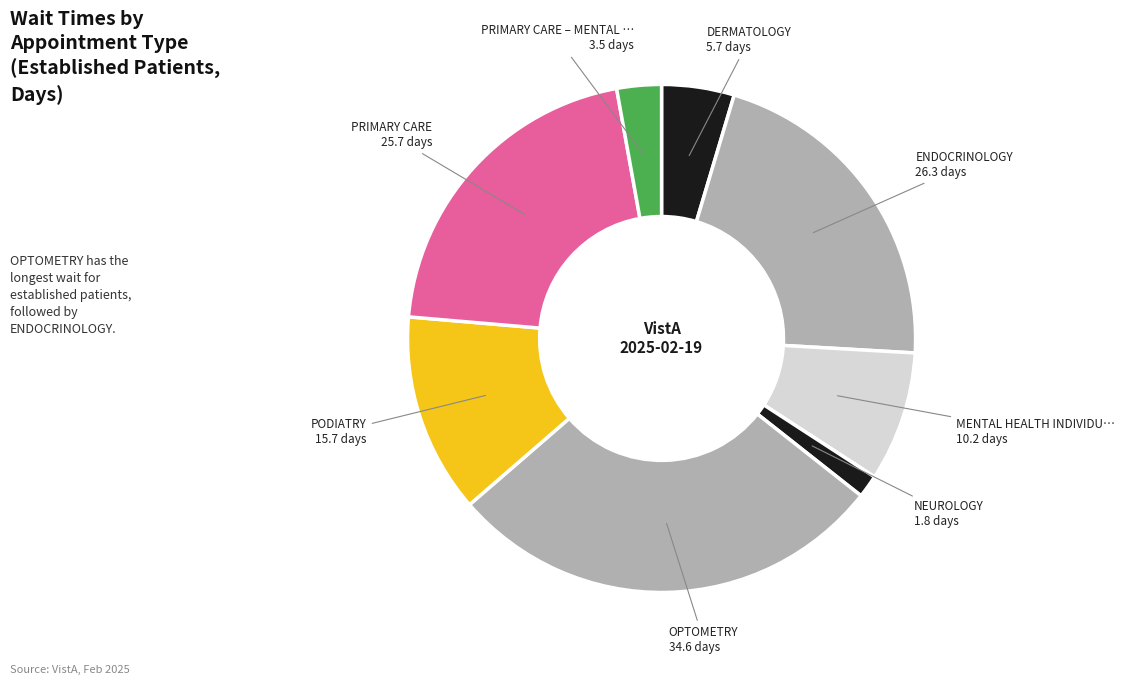

Which slice is the largest?

OPTOMETRY